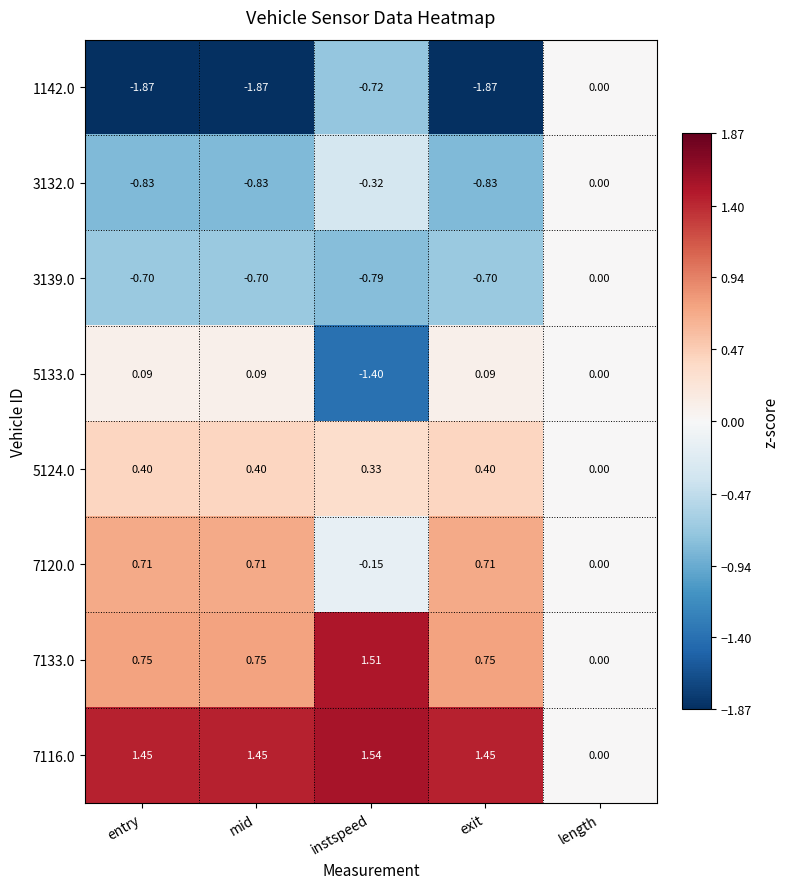

At which category does the chart reach its peak across all series?

instspeed